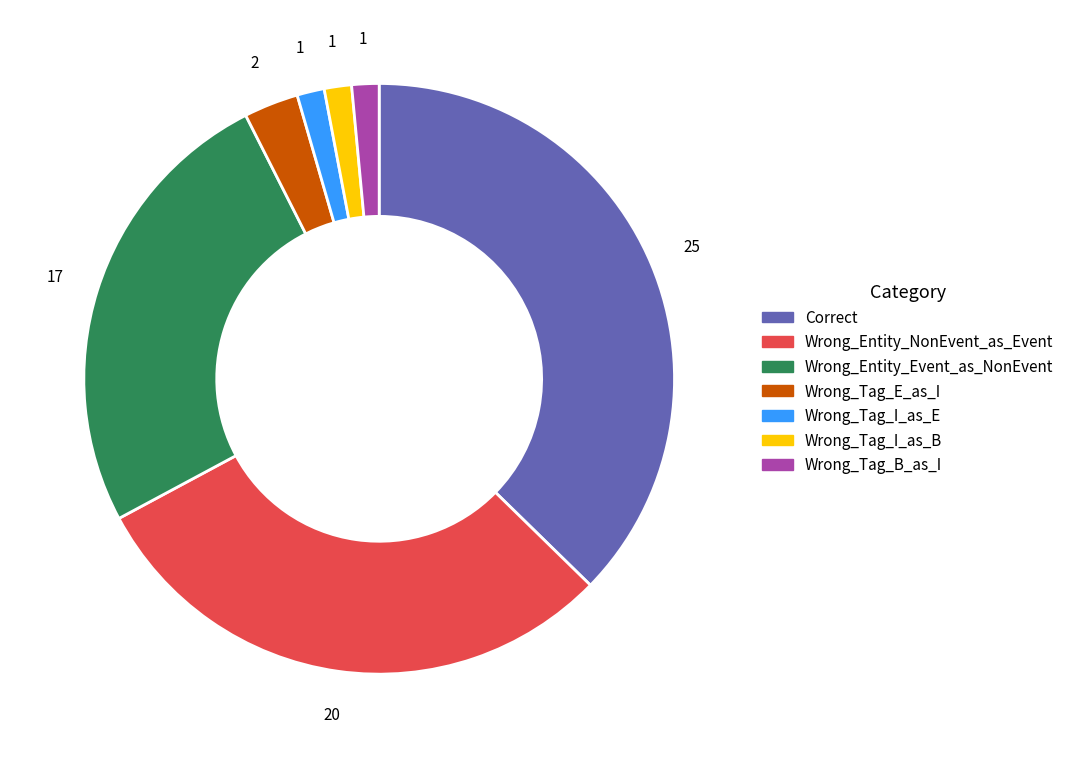

True or false: Wrong_Tag_I_as_B accounts for 1% of the total.

True